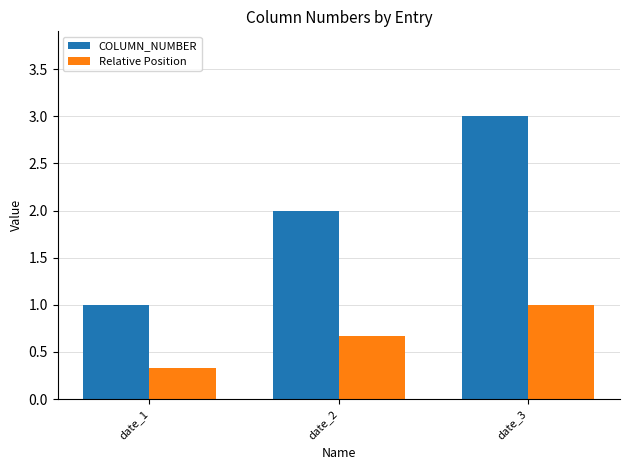

Which category has the lowest value in the COLUMN_NUMBER series?

date_1